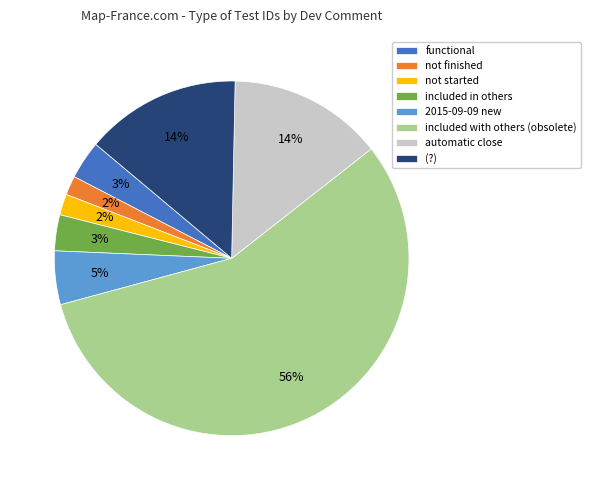

How many slices are in this pie chart?

8